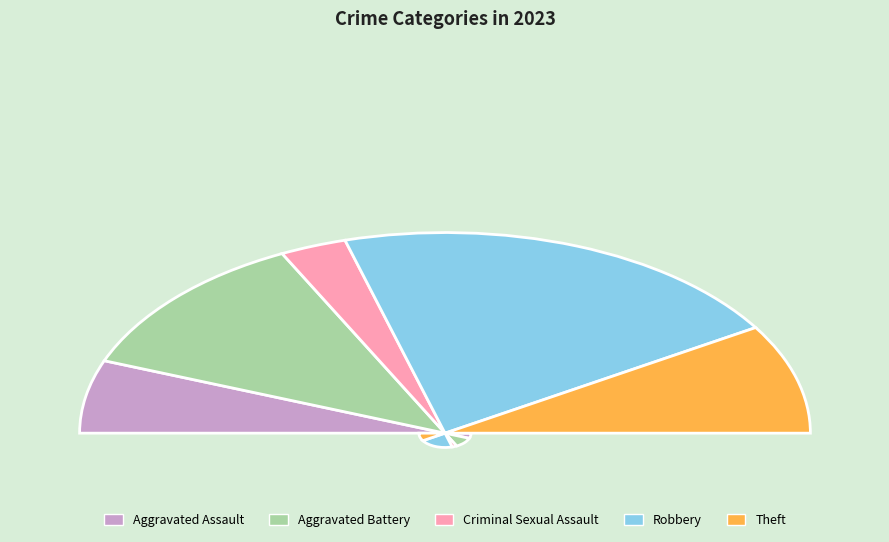

Approximately how many times larger is the value at Robbery compared to Criminal Sexual Assault?

7.0